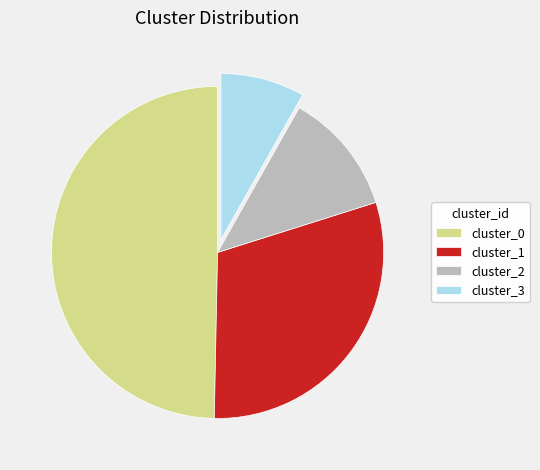

Is the sum of cluster_3 and cluster_1 greater than half?

No